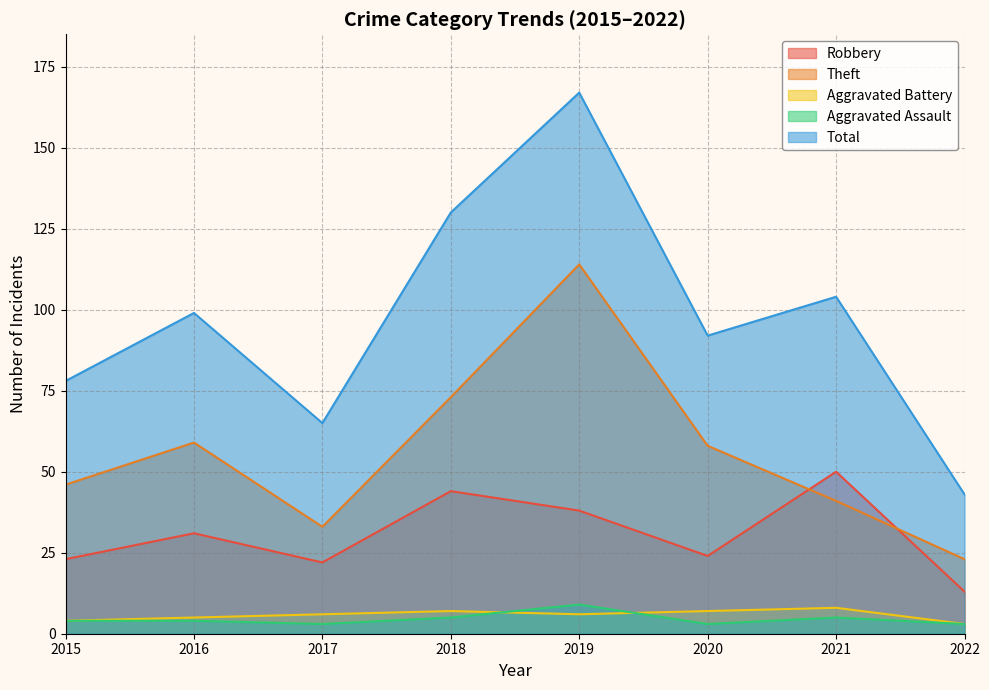

In Total, how many points are higher than both neighbors (excluding endpoints)?

3